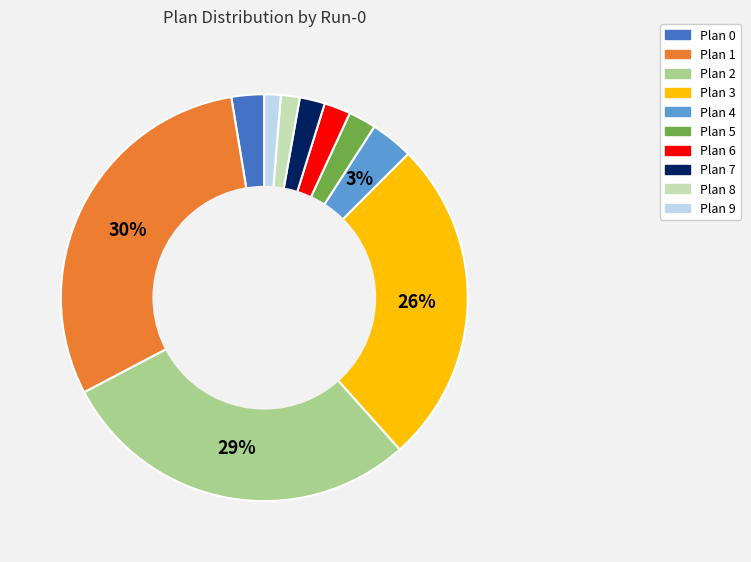

Is Plan 2 the majority of the pie?

No